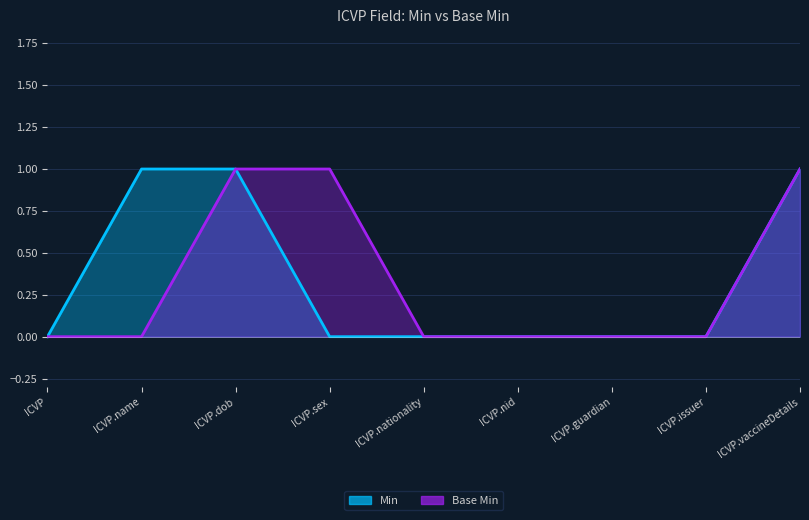

At which category is the sum across all series the highest?

ICVP.dob